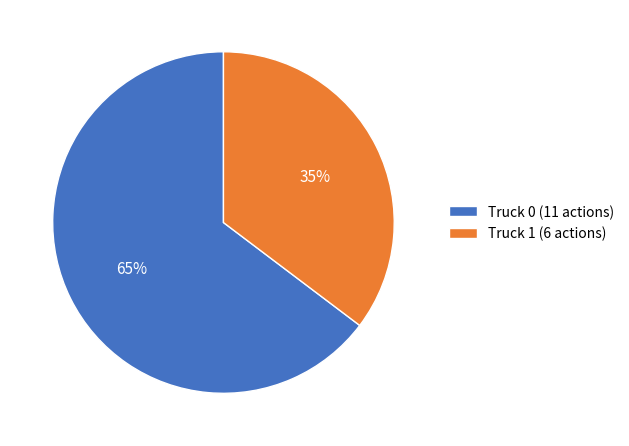

Combined, do Truck 1 (6 actions) and Truck 0 (11 actions) account for over 50%?

Yes